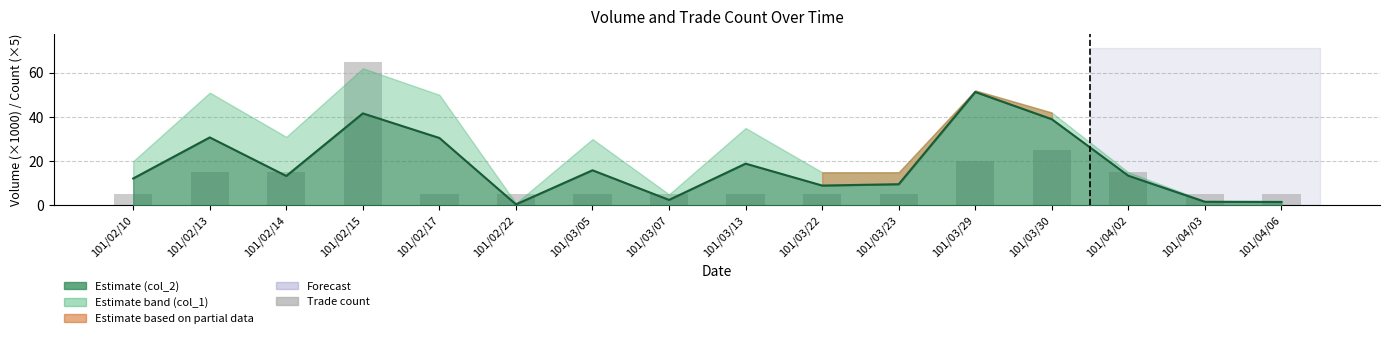

What is the sum of the values at 101/04/03 and 101/03/29?

25